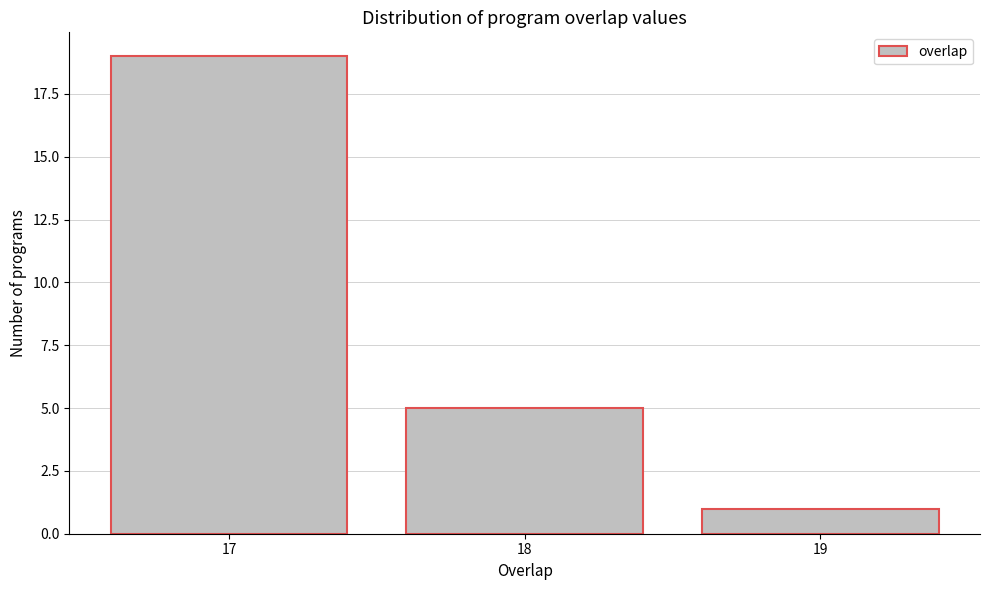

Reading left to right, transcribe all the data shown in this chart.

19	5	1